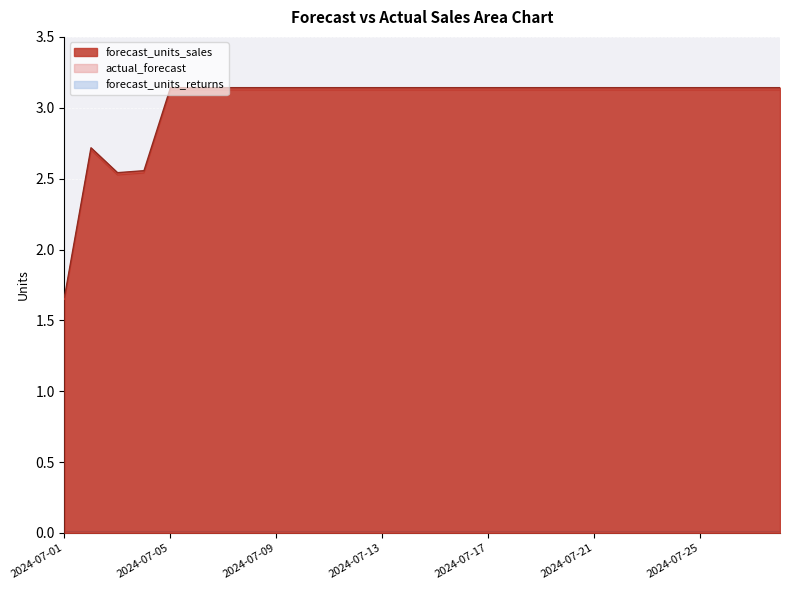

Is it true that forecast_units_sales equals 5.0 at 2024-07-20?

False